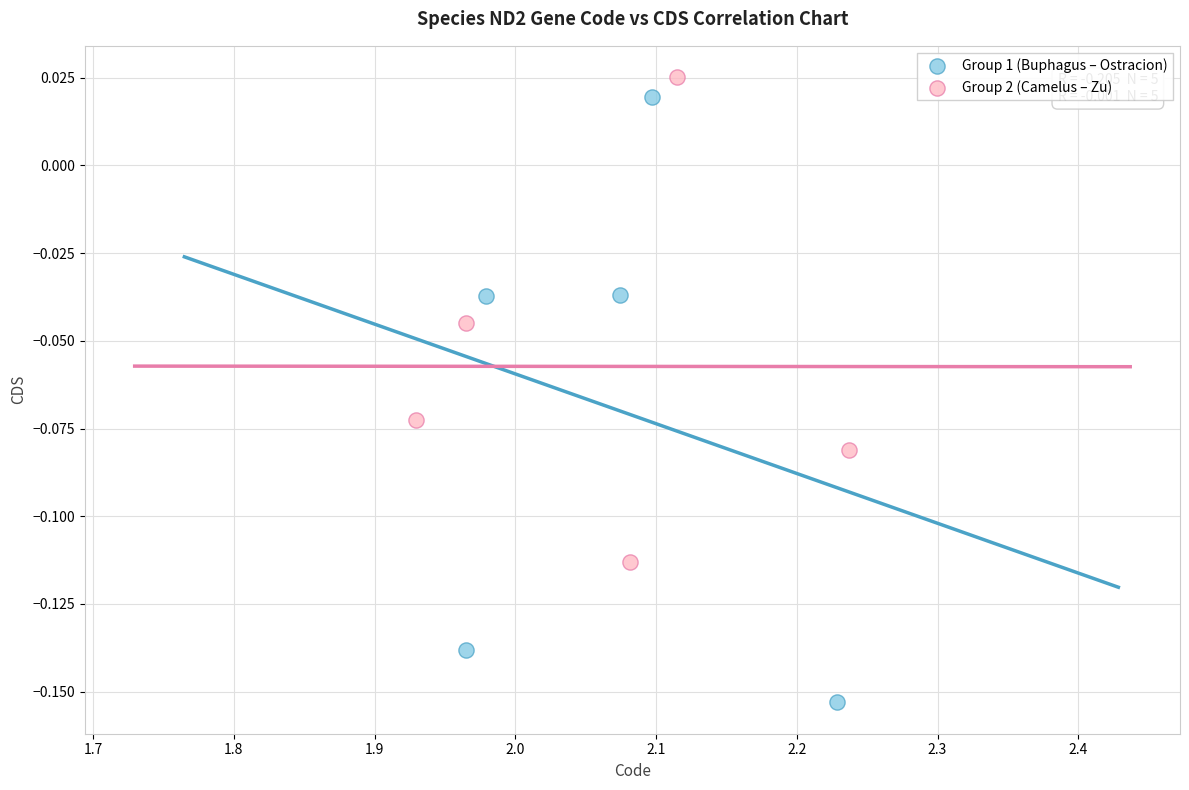

Which series reaches the minimum Y coordinate?

Group 1 (Buphagus – Ostracion)